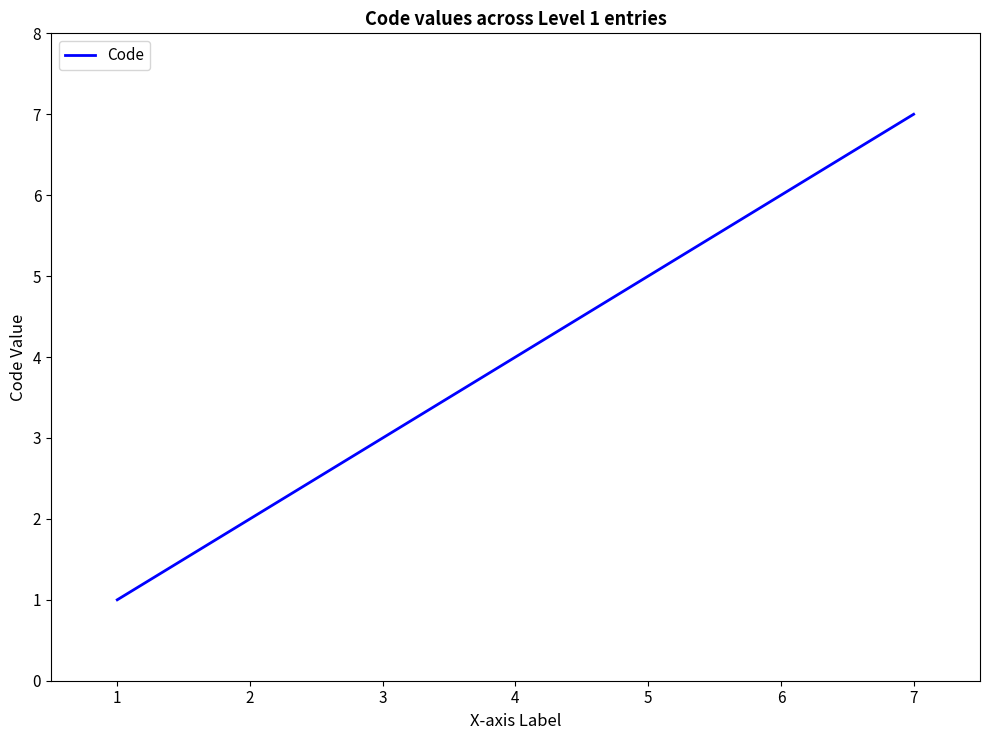

Rank the categories by value from lowest to highest.

1, 2, 3, 4, 5, 6, 7